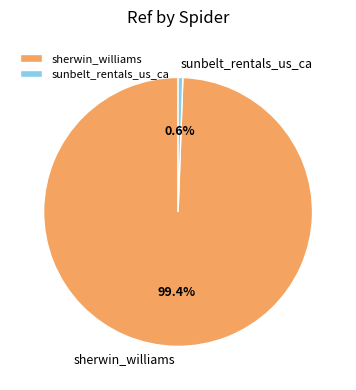

True or false: sherwin_williams accounts for 99% of the total.

True